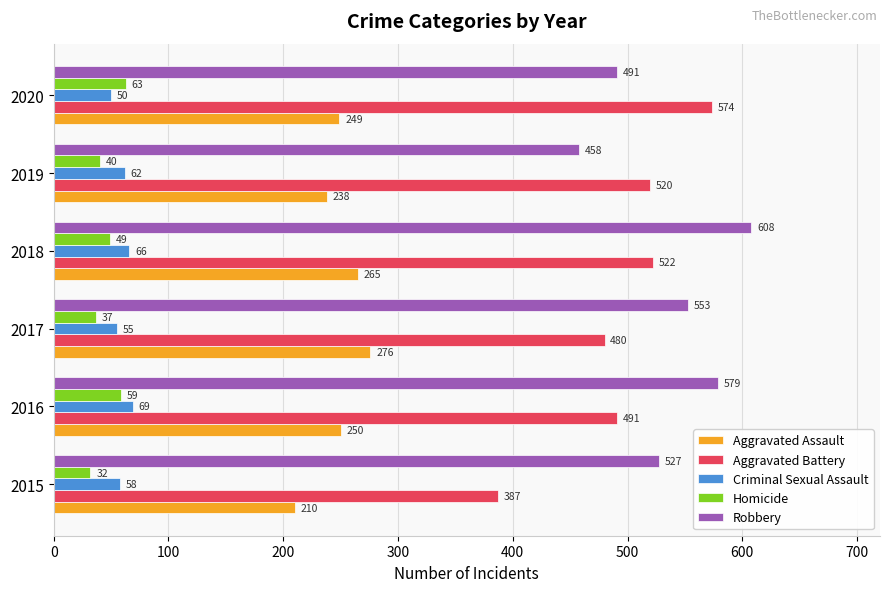

How many Criminal Sexual Assault values are between 55 and 66?

4